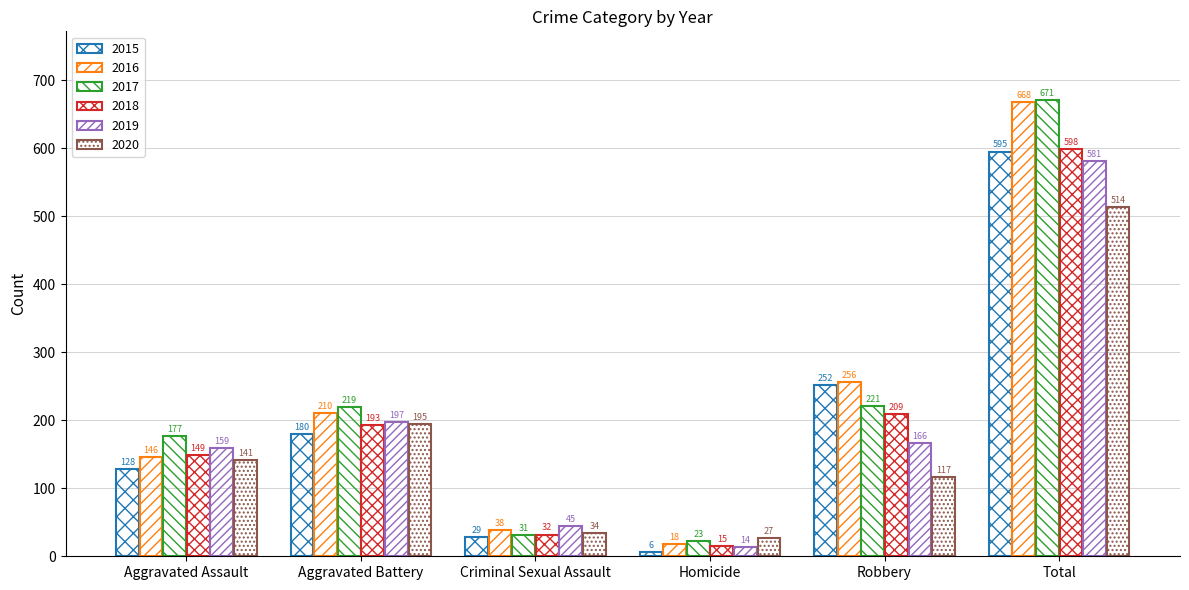

How many bars are there in total?

36